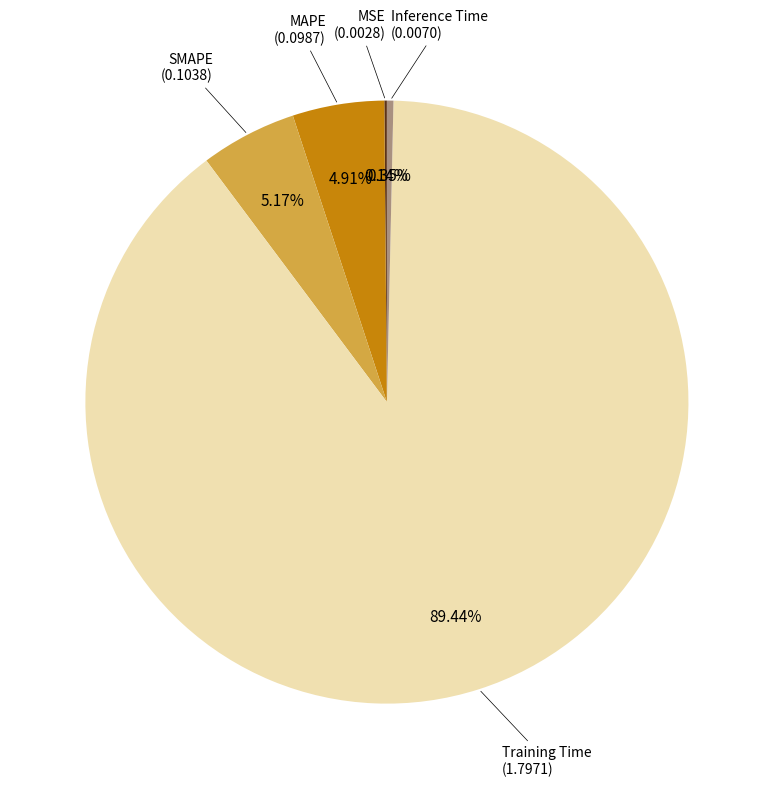

Does any single category account for the majority?

Yes